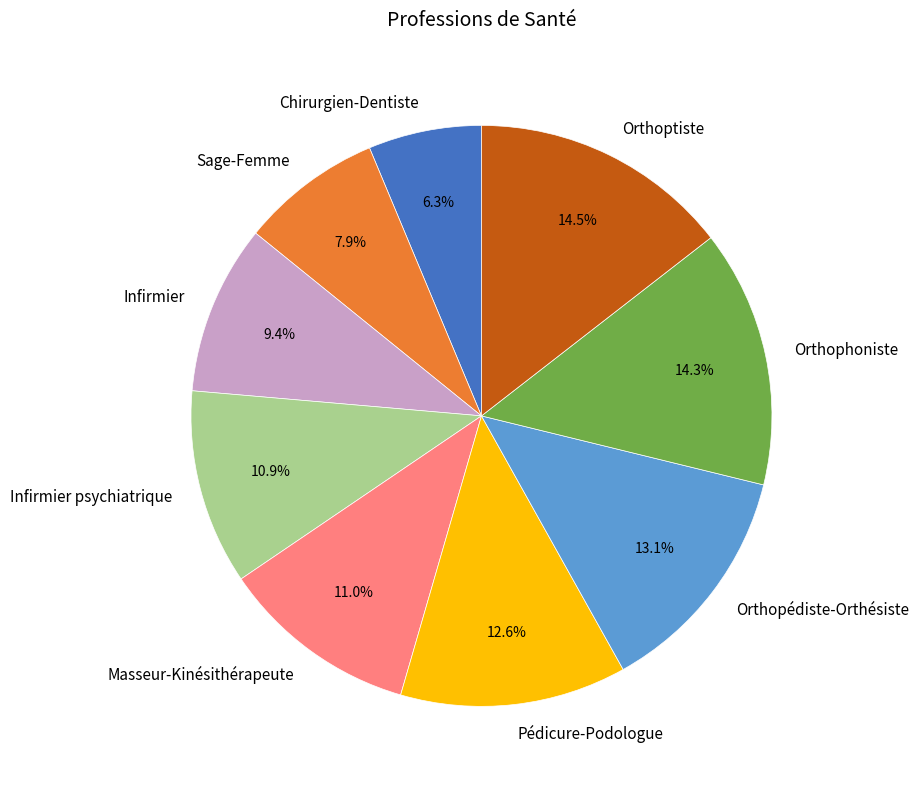

Do Infirmier psychiatrique and Orthoptiste together represent more than half of the pie?

No